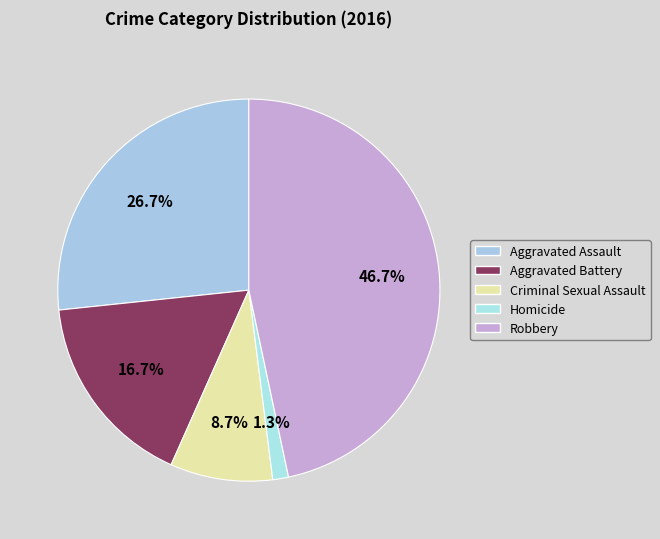

Is Aggravated Battery the majority of the pie?

No